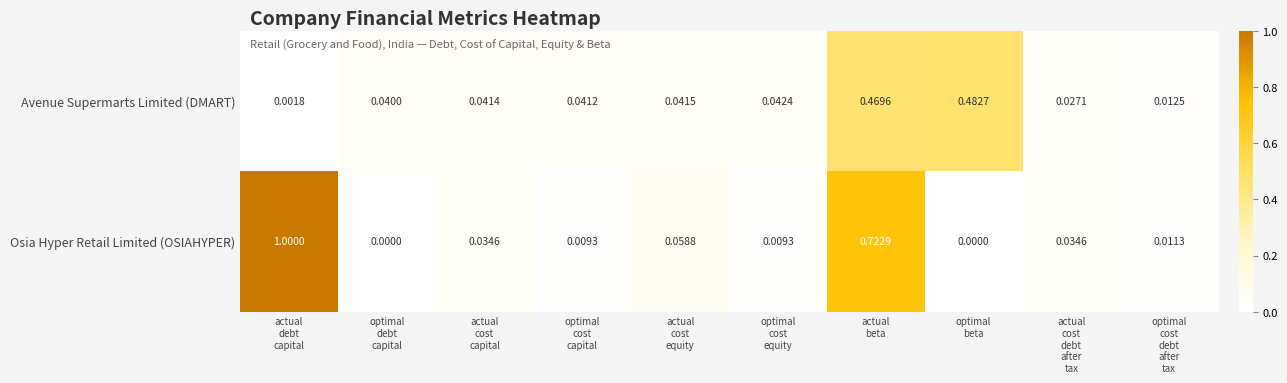

Which series has the largest total across all categories?

Osia Hyper Retail Limited (OSIAHYPER)